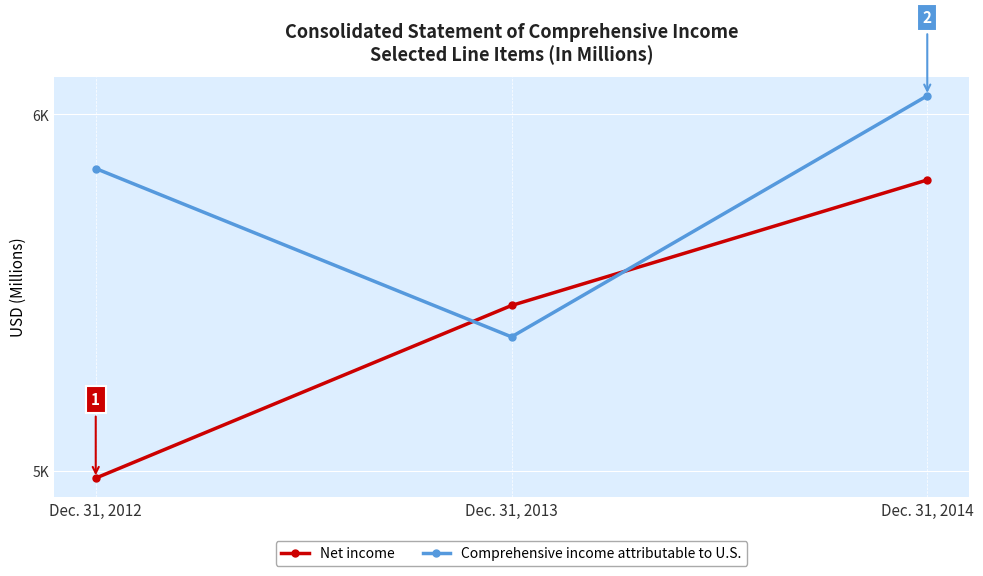

Is this an area chart (filled region under the line)?

No